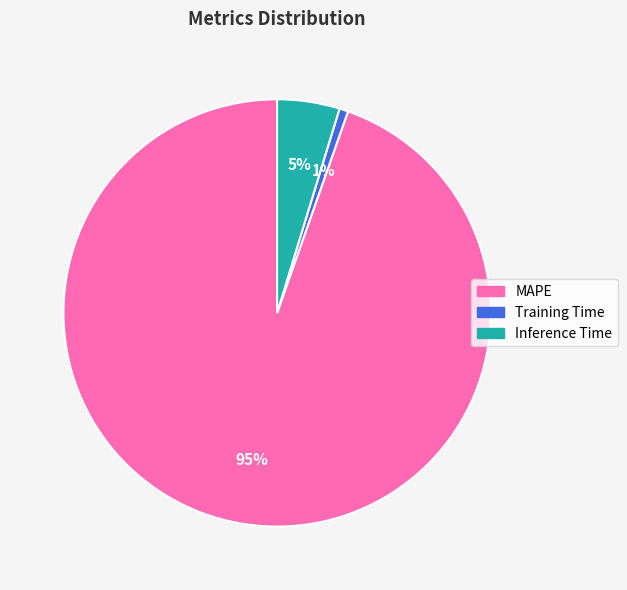

Which slice is the smallest?

Training Time